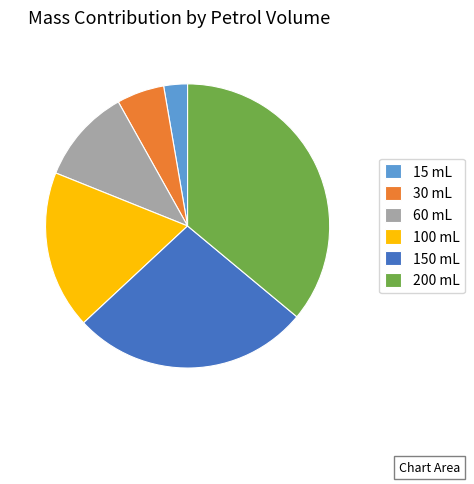

Combined, do 100 mL and 60 mL account for over 50%?

No